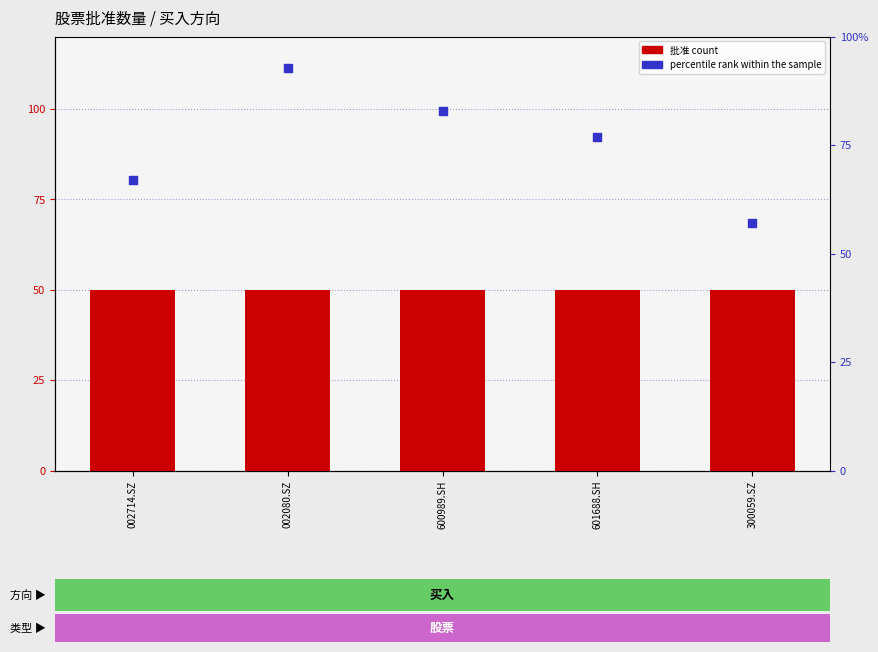

What is the total value across all series at 002080.SZ?

53.7